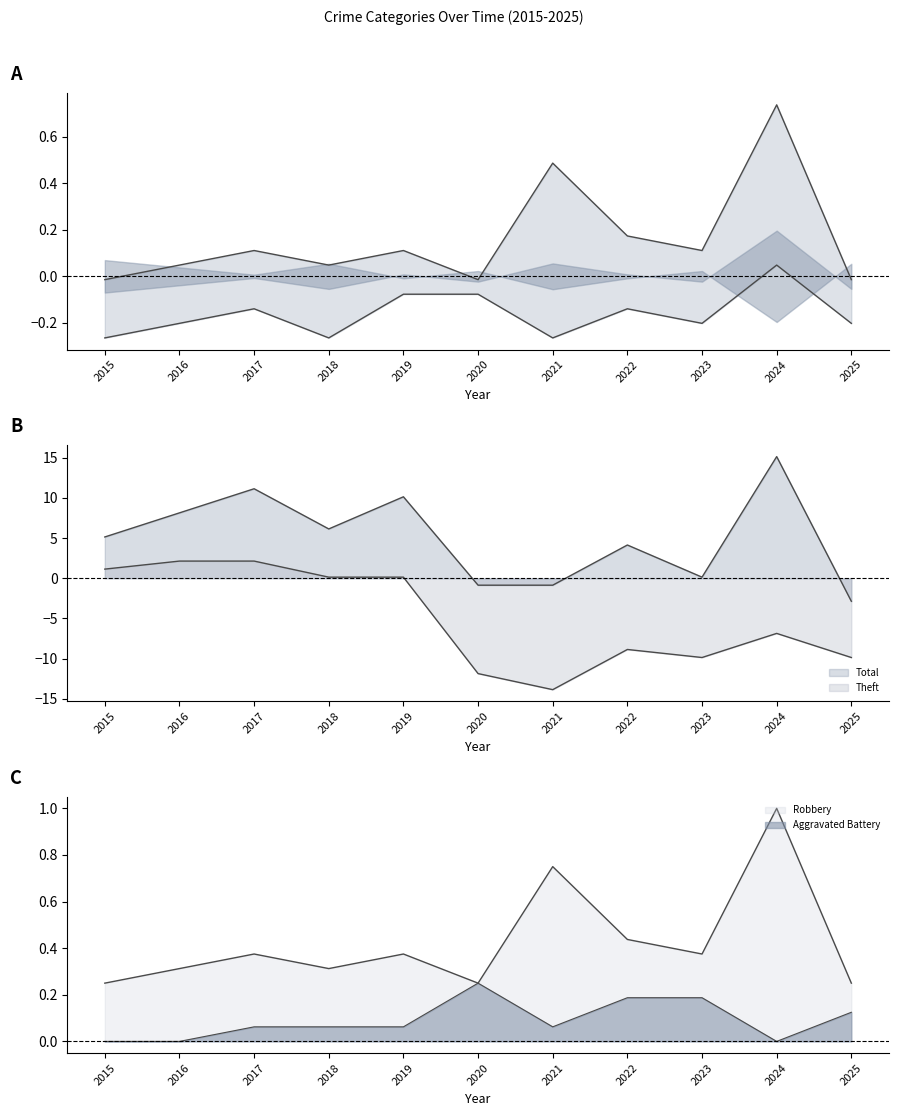

Which series has the largest total across all categories?

Total